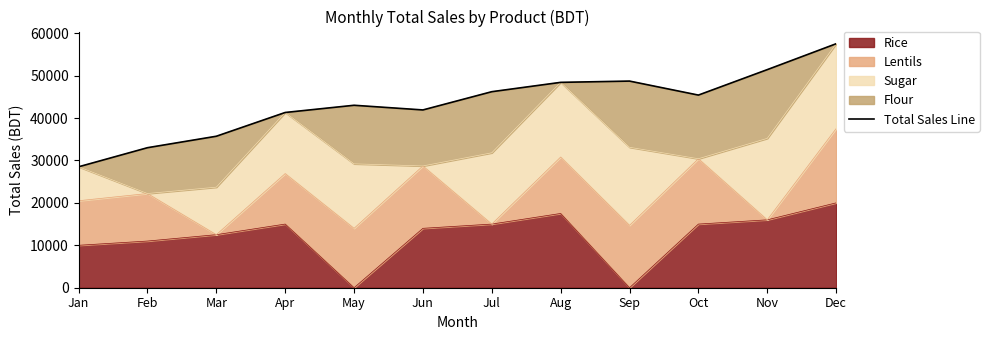

Reading right to left, extract all data points from this chart.

57500	51400	45400	48700	48400	46200	41900	43000	41300	35700	33000	28500